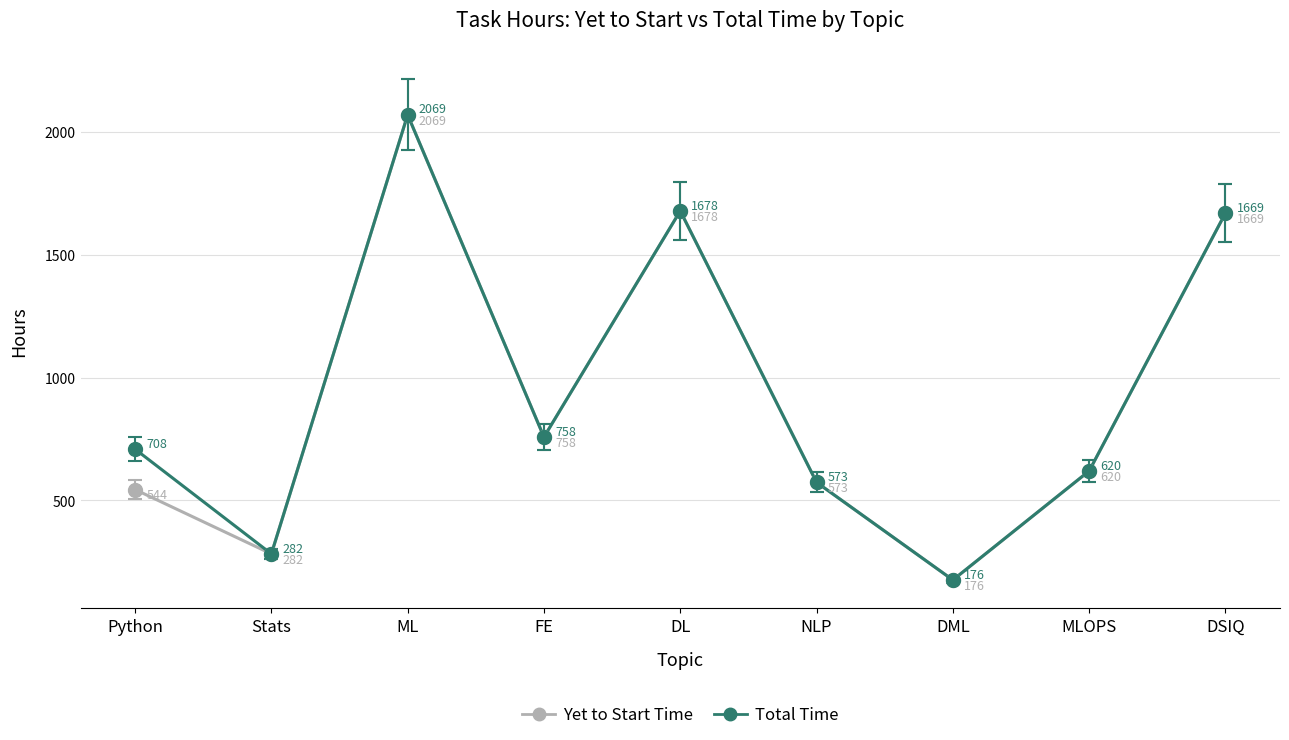

What is the maximum value for Total Time?

2069.2